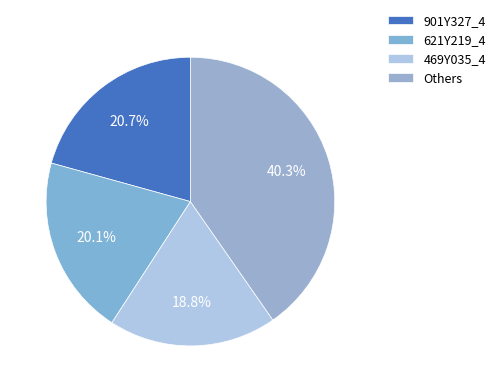

Count the number of slices in the pie.

4